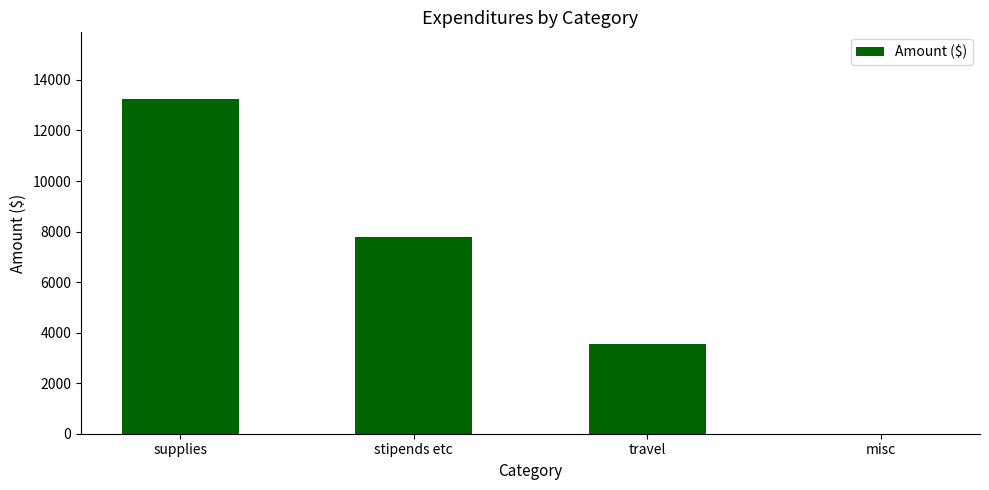

What is the maximum value shown in the chart?

13236.2